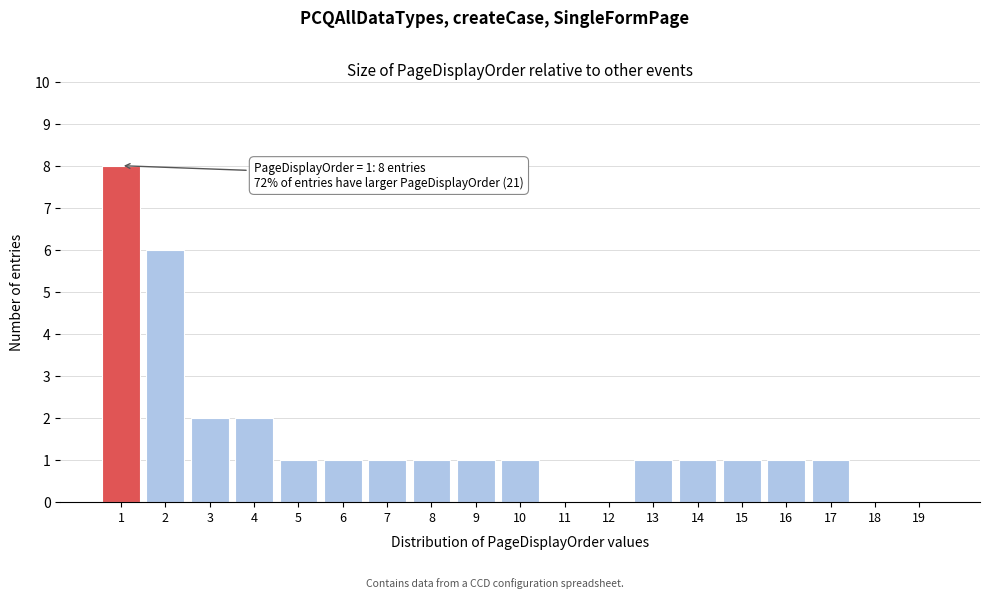

Reading left to right, what are all the values shown in this chart?

1=8	2=6	3=2	4=2	5=1	6=1	7=1	8=1	9=1	10=1	11=0	12=0	13=1	14=1	15=1	16=1	17=1	18=0	19=0